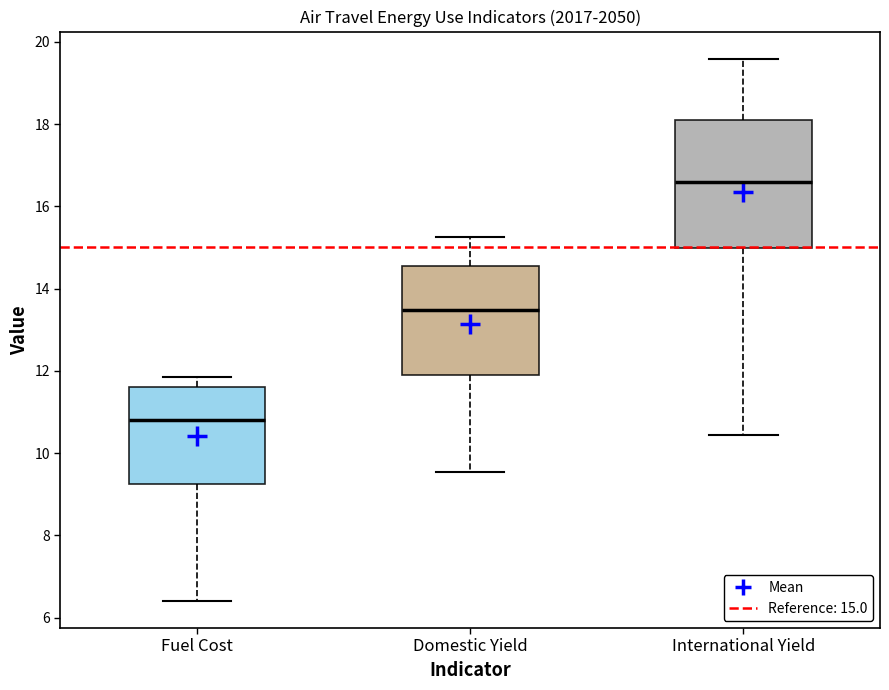

Reading left to right, read every box against the y-axis: the position of its median line, the range the box covers, and the ends of its whiskers. The values are not printed on the chart, so give them approximately, as read against the axis.

Fuel Cost: median 10.8, box 9.2 to 11.6, whiskers 6.4 to 11.8
Domestic Yield: median 13.4, box 11.8 to 14.6, whiskers 9.6 to 15.2
International Yield: median 16.6, box 15.0 to 18.2, whiskers 10.4 to 19.6